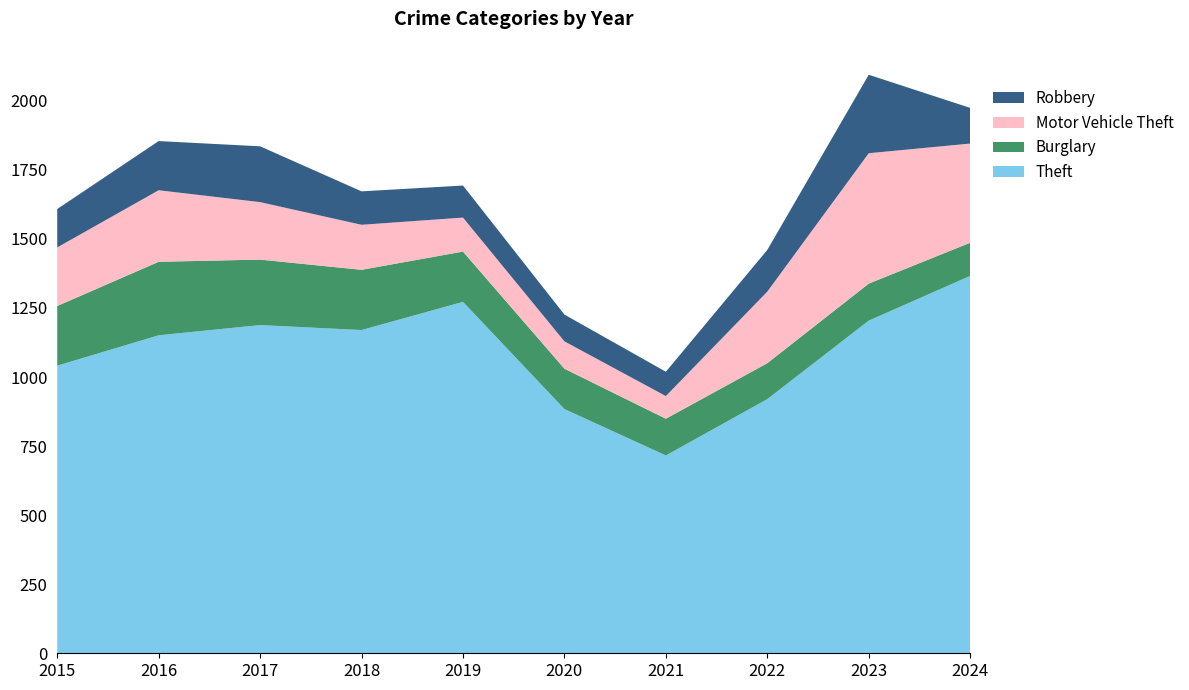

Reading right to left, list all the values displayed in this chart.

Theft: 1366	1204	920	716	884	1272	1170	1188	1151	1041
Burglary: 120	134	130	133	146	182	218	237	266	216
Motor Vehicle Theft: 359	472	259	82	99	123	163	208	259	212
Robbery: 129	284	151	88	97	116	121	202	178	139